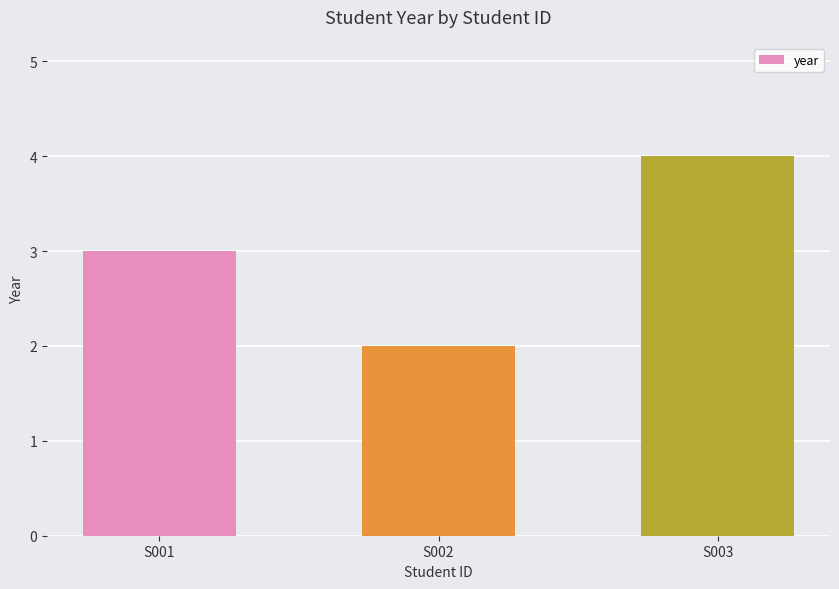

At which label is the value closest to 3?

S001